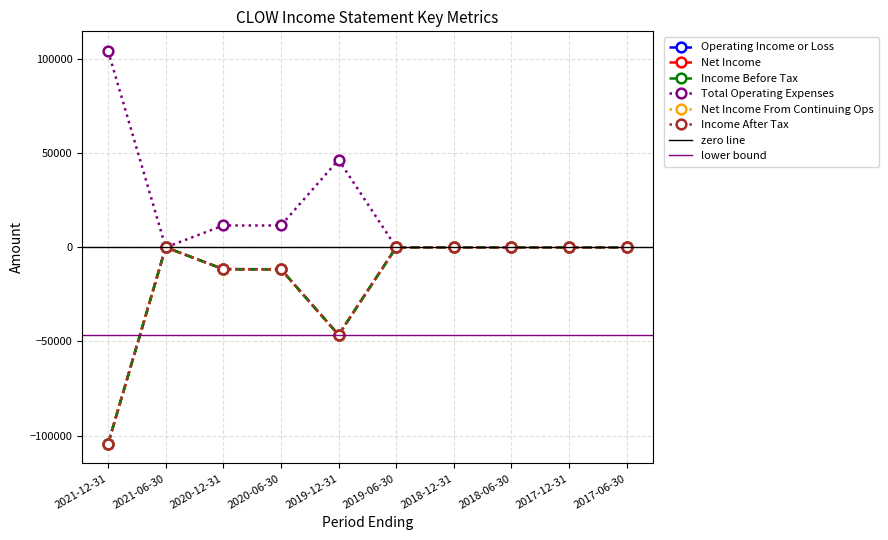

What is the difference between the maximum and minimum values in the Net Income series?

104400